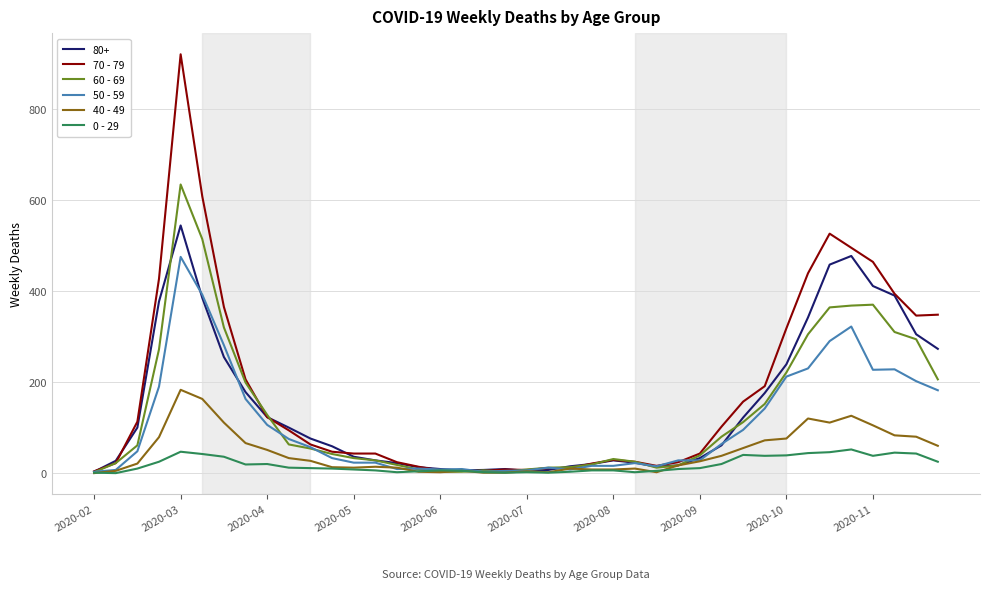

What is the difference between the maximum and second lowest values in the 50 - 59 series?

472